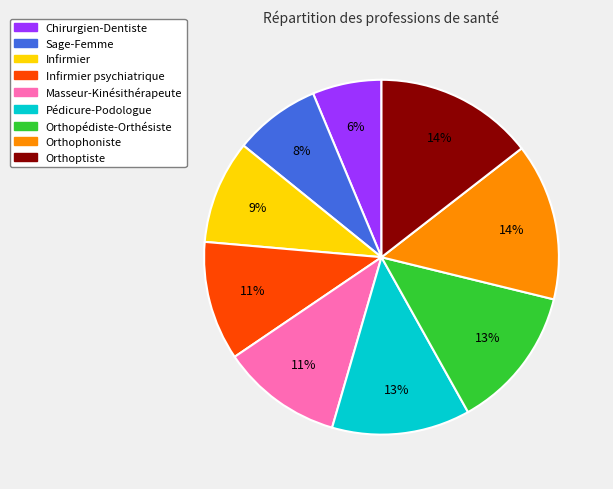

To the nearest percent, what is the difference between the largest and smallest slice percentages?

8%